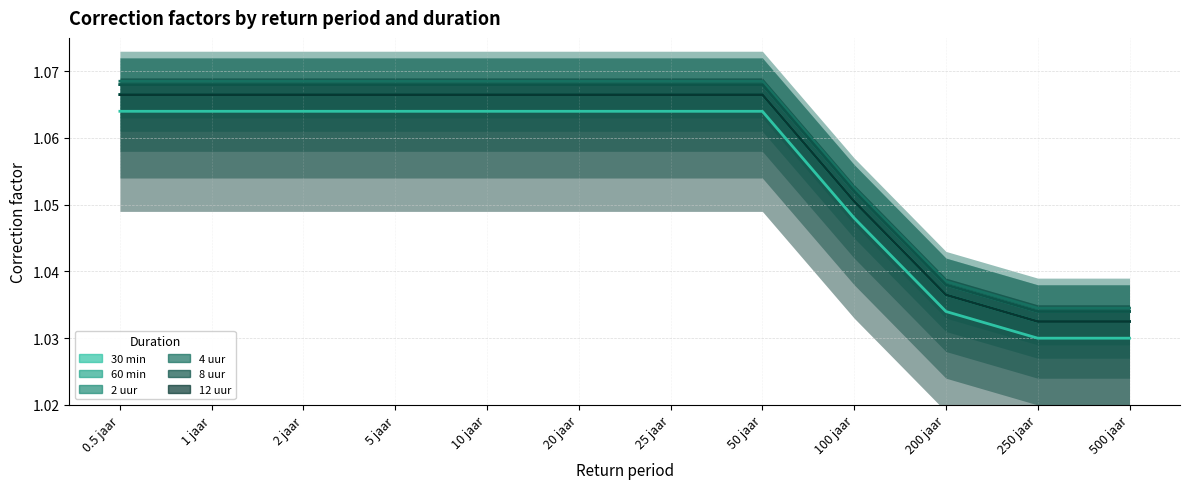

Which series has the largest range (max minus min)?

30 min